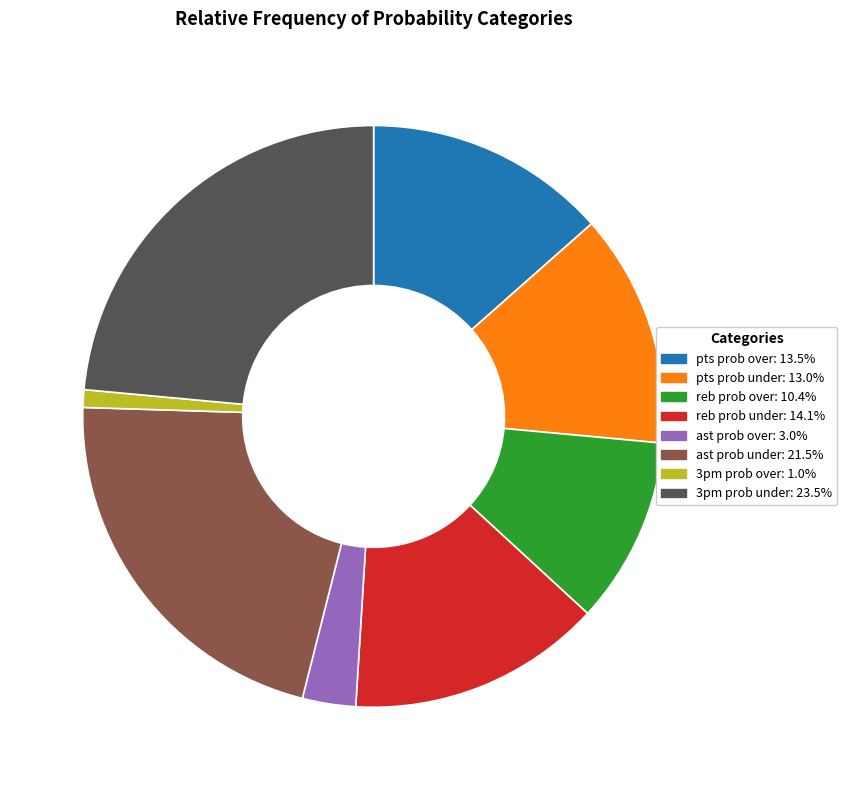

How many segments does this pie chart have?

8